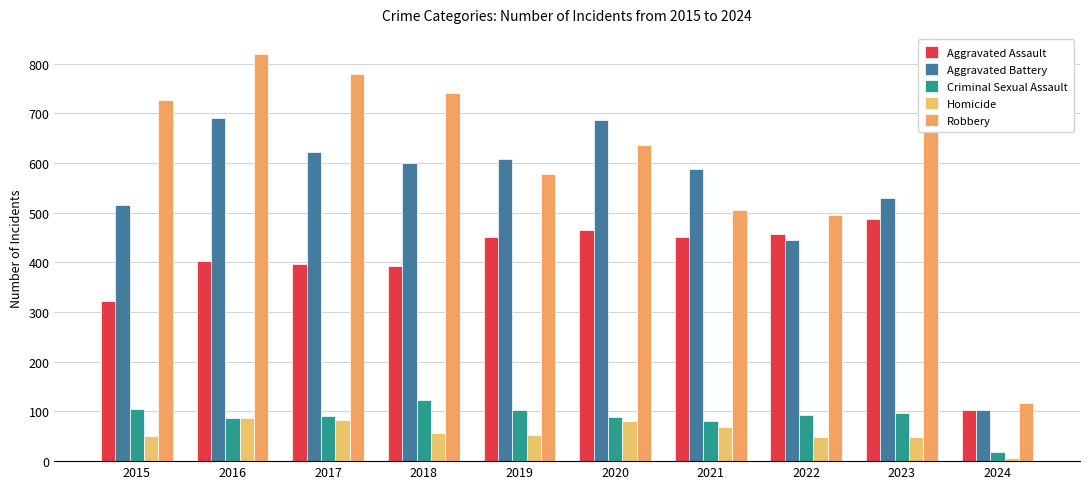

True or false: Homicide has a value of 87 at 2016.

True